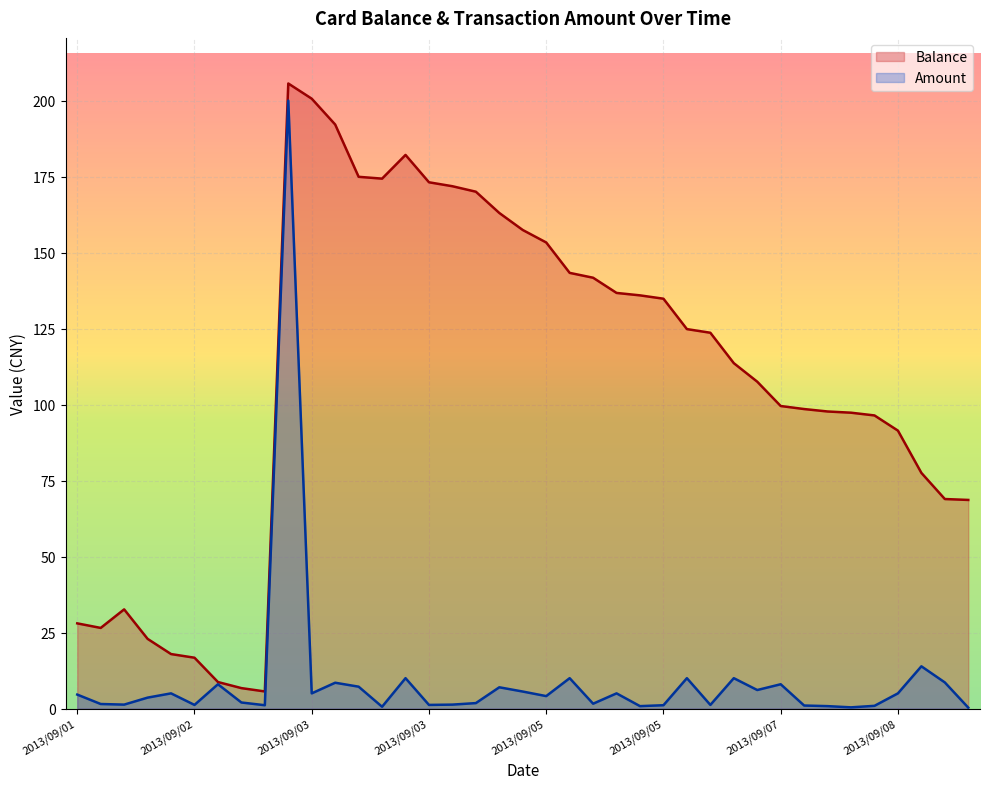

What is the difference between the maximum and second lowest values in the Amount series?

199.6